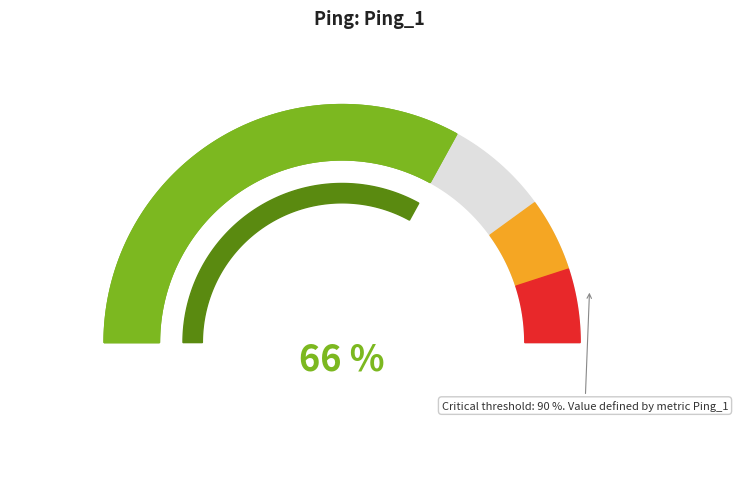

Does any single category account for the majority?

No